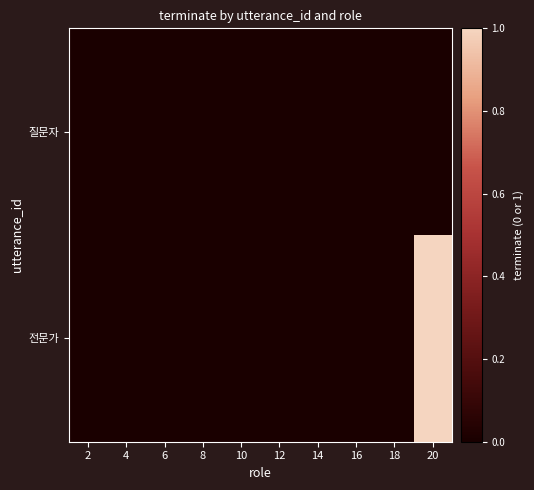

At how many categories does at least one series exceed 0?

1